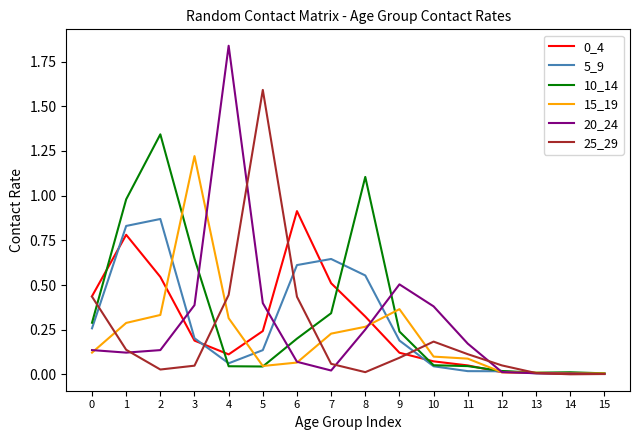

Which series has the largest range (max minus min)?

20_24